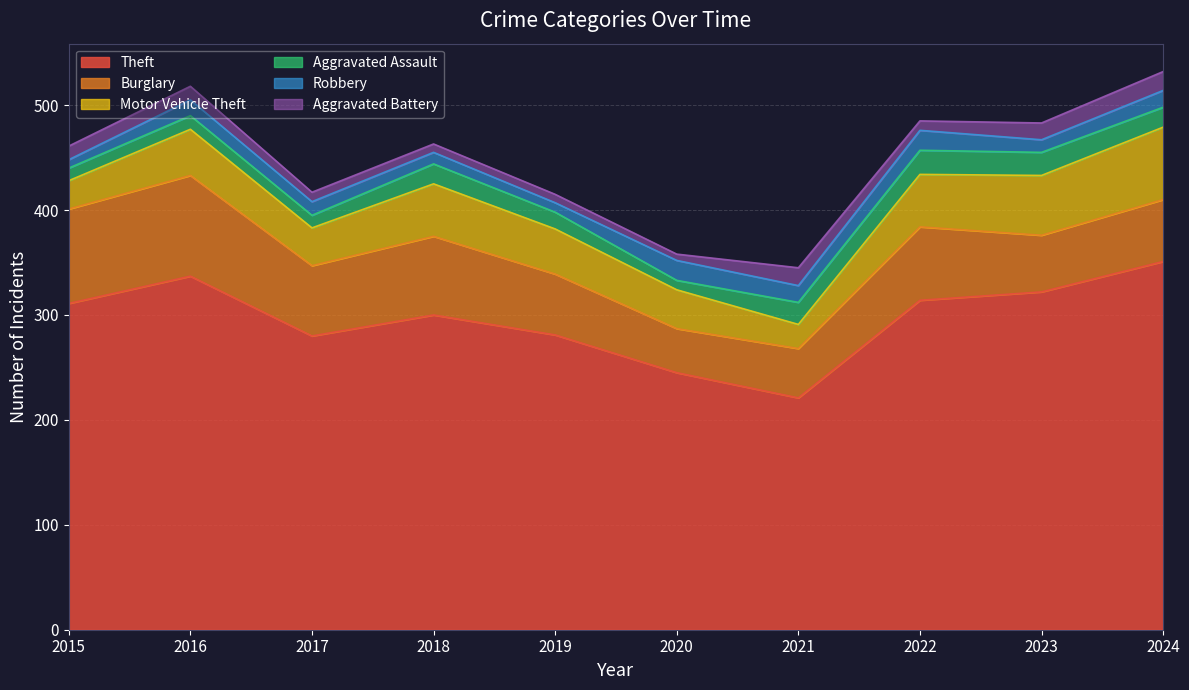

True or false: Aggravated Battery and Burglary intersect in this chart.

False